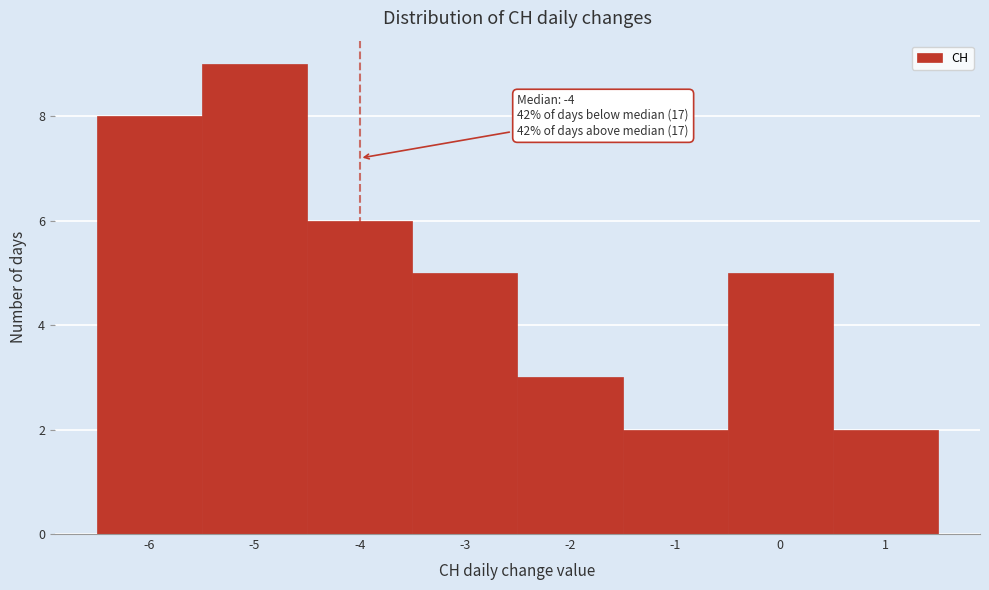

Which range on the x-axis has the tallest bar?

-5.5 to -4.5